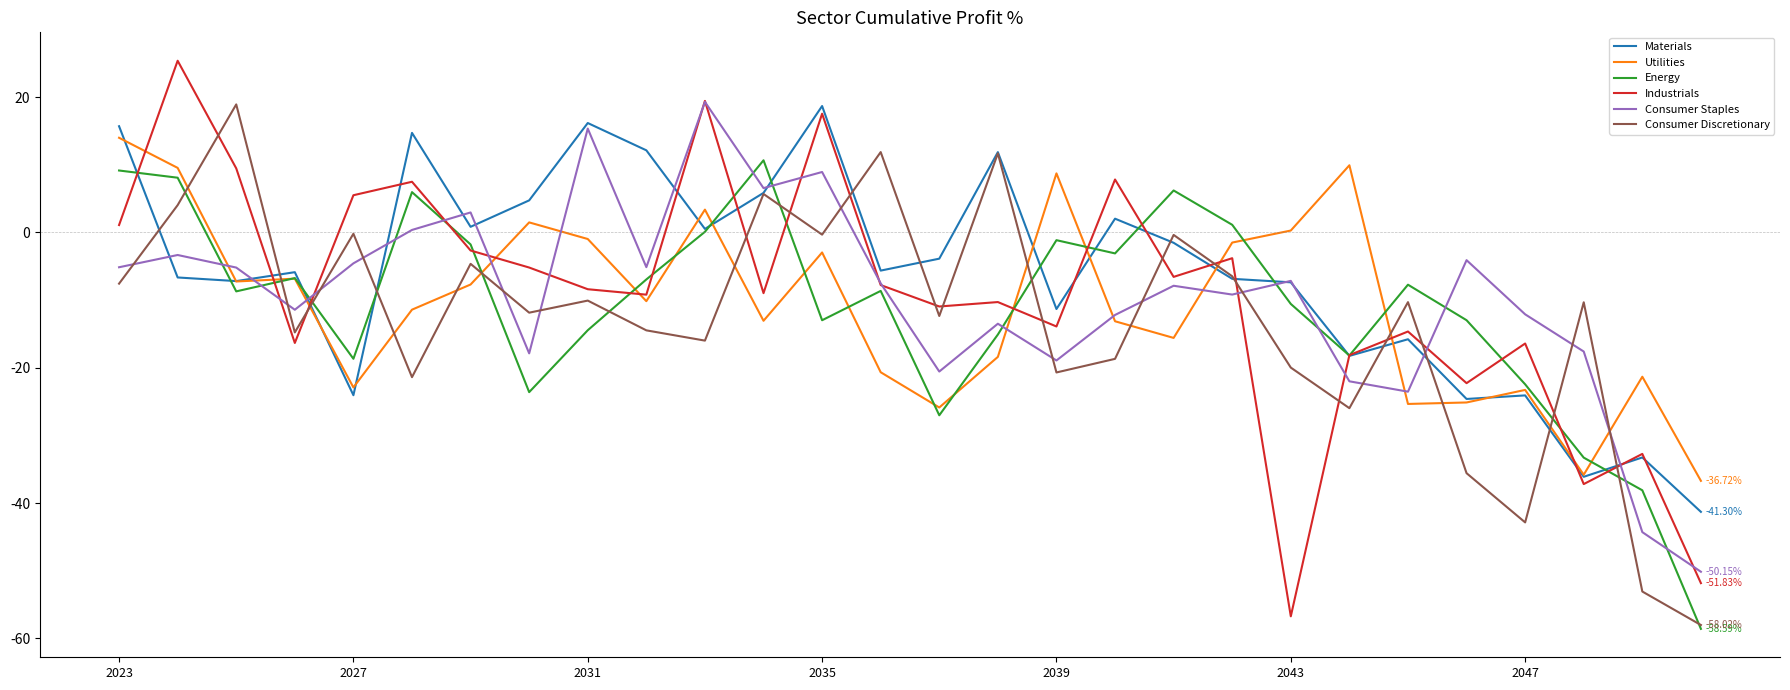

Which series has the largest range (max minus min)?

Industrials